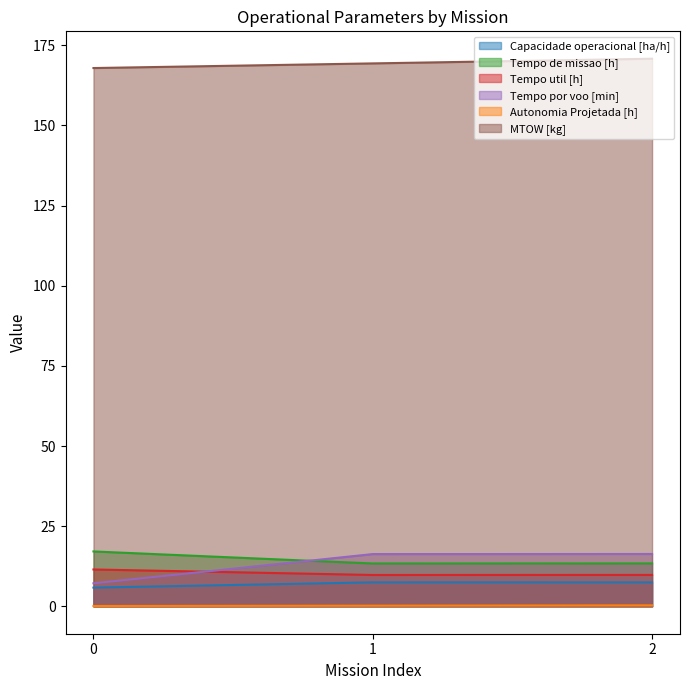

What is the maximum value shown in the chart?

170.8